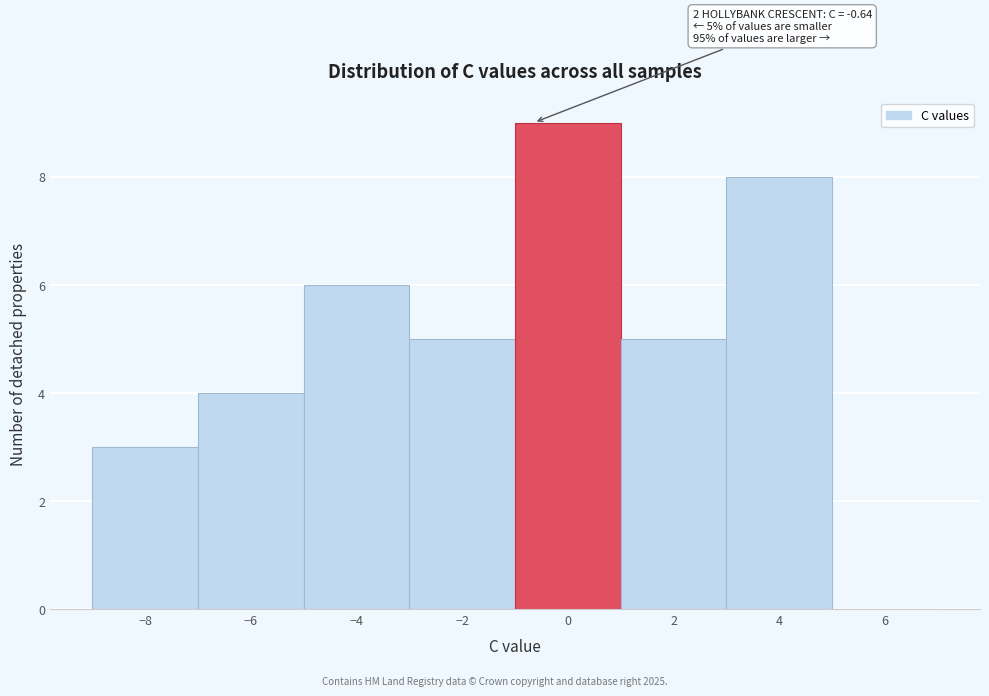

Over which range of the x-axis is the bar tallest?

-1 to 1